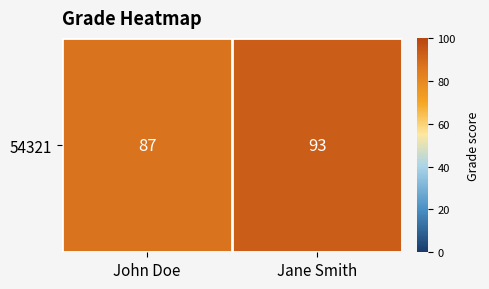

What is the difference between the maximum and minimum values?

6